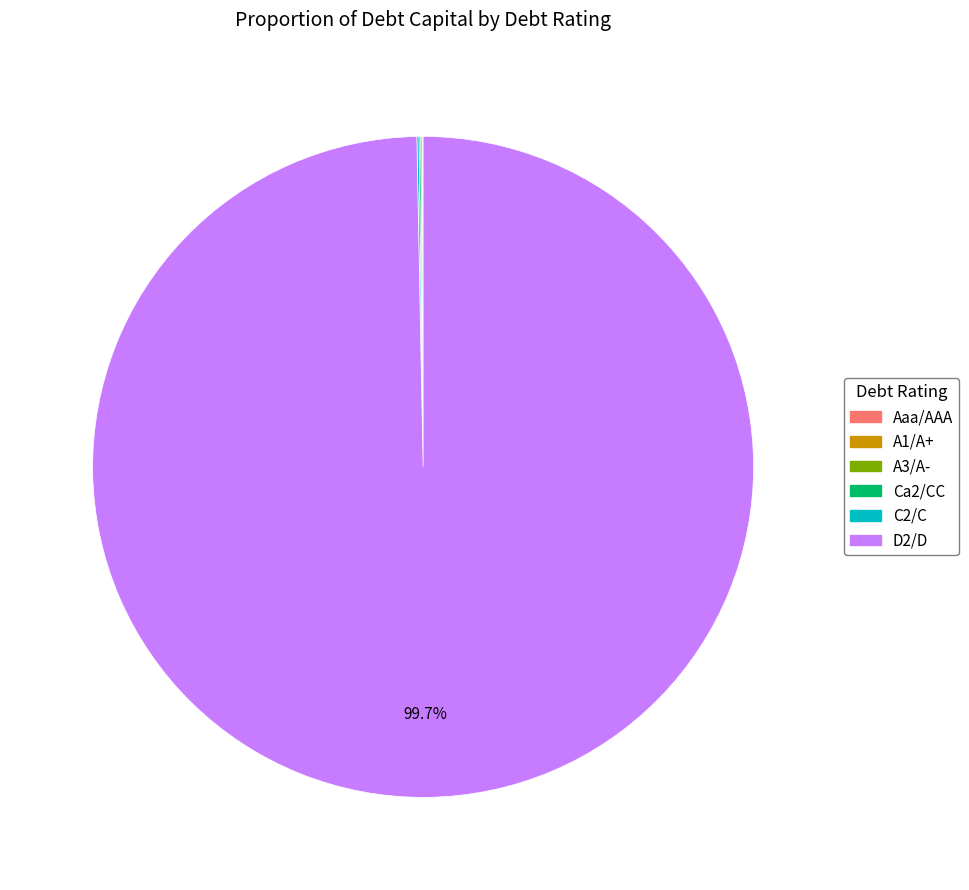

What percentage is NOT represented by D2/D?

0.3%